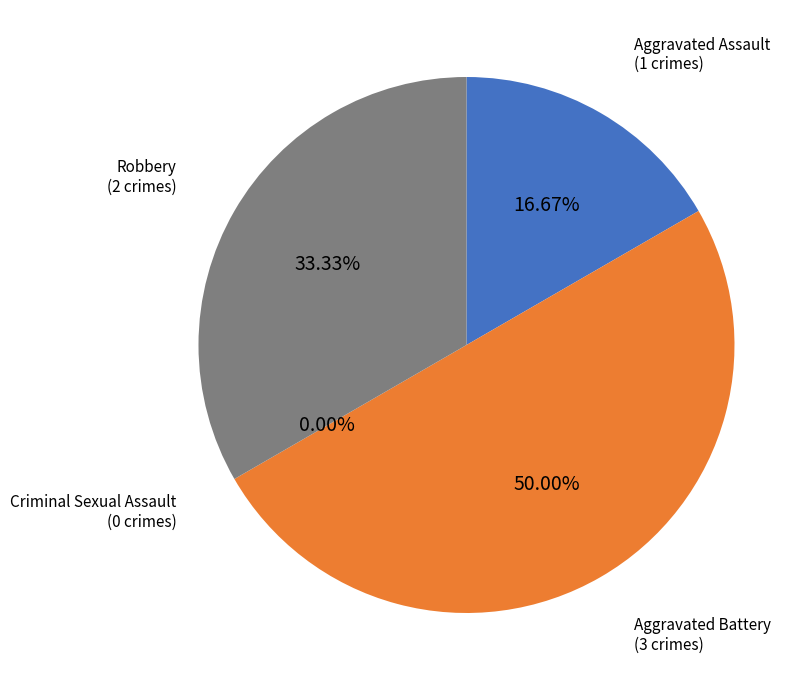

What percentage is the Aggravated Assault slice, to the nearest percent?

17%